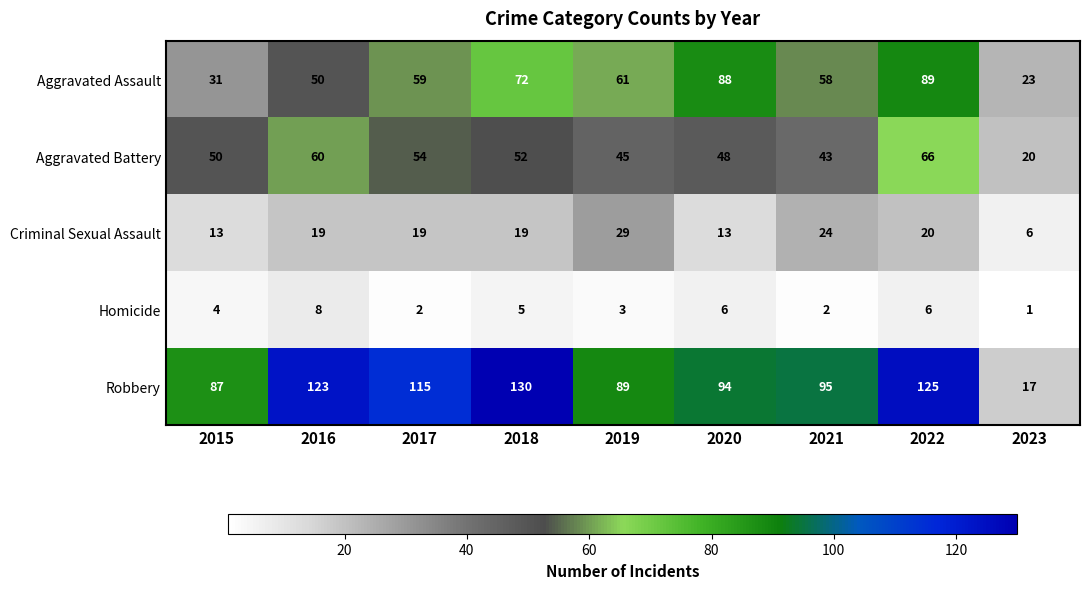

What is the spread (max minus min) of values at 2019?

86